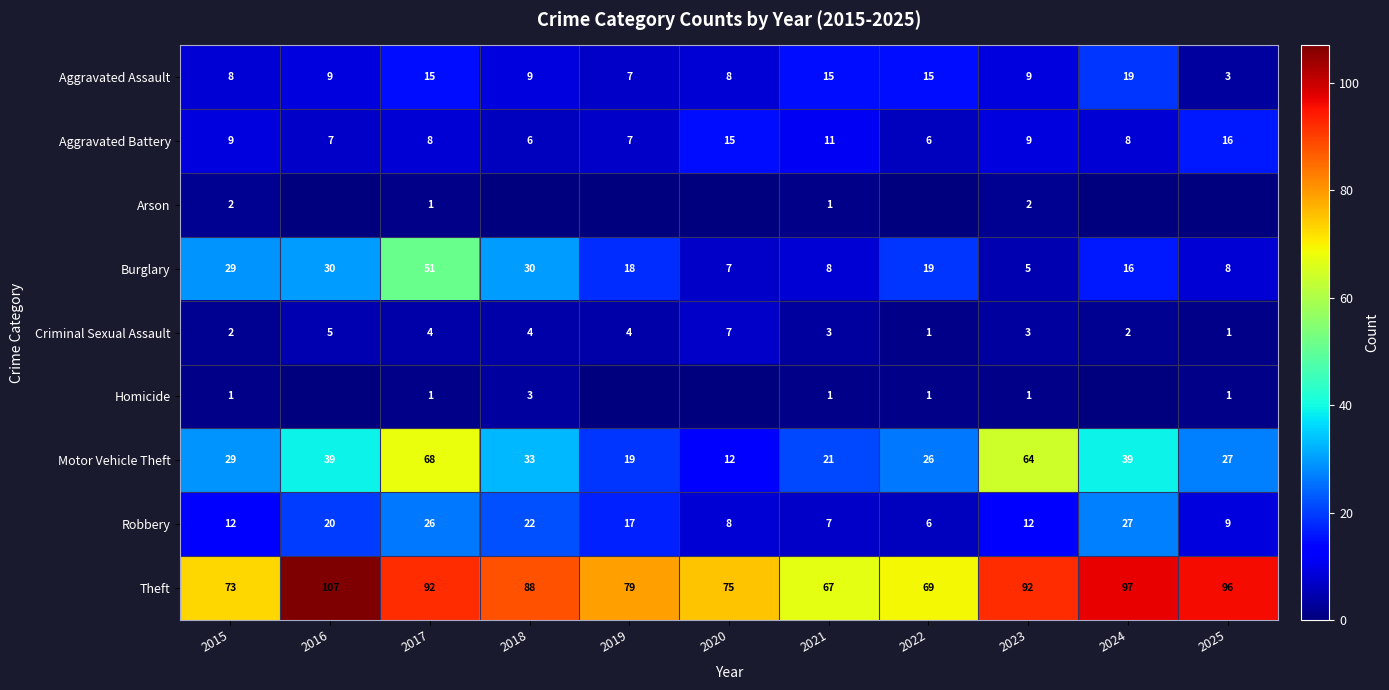

Which series changed the most between 2017 and 2023?

Burglary